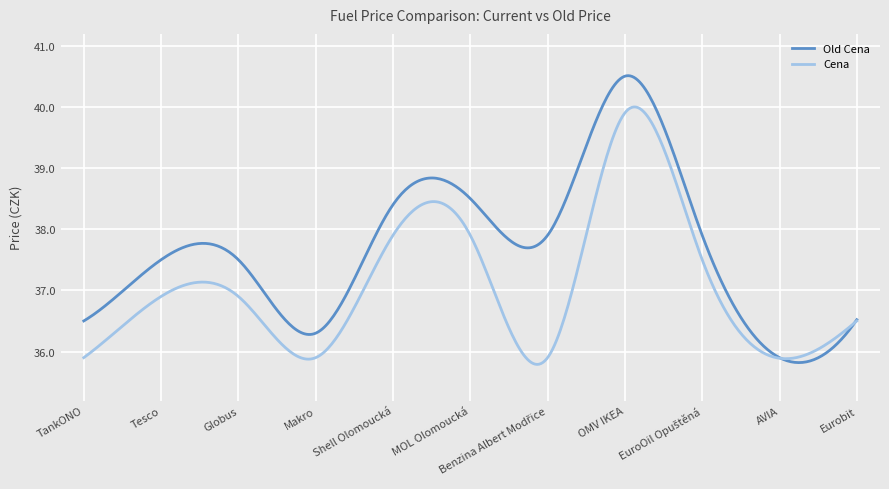

Which series has the largest total across all categories?

Old Cena